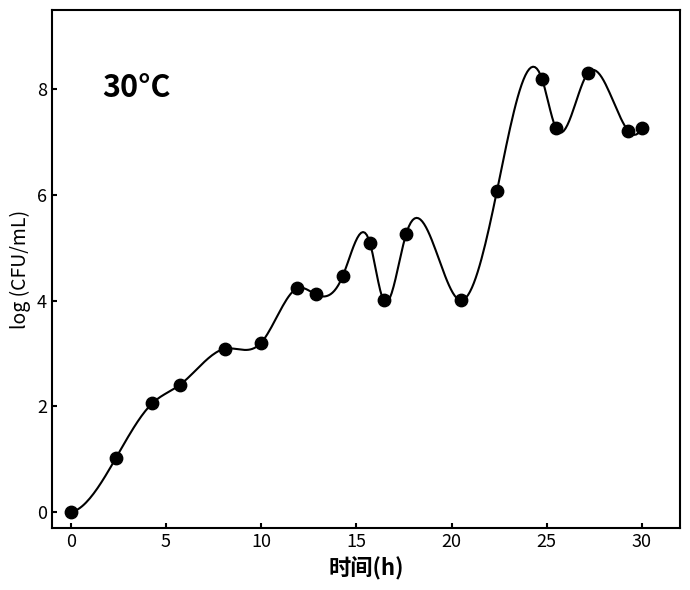

What is the range of X values (max minus min)?

30.0